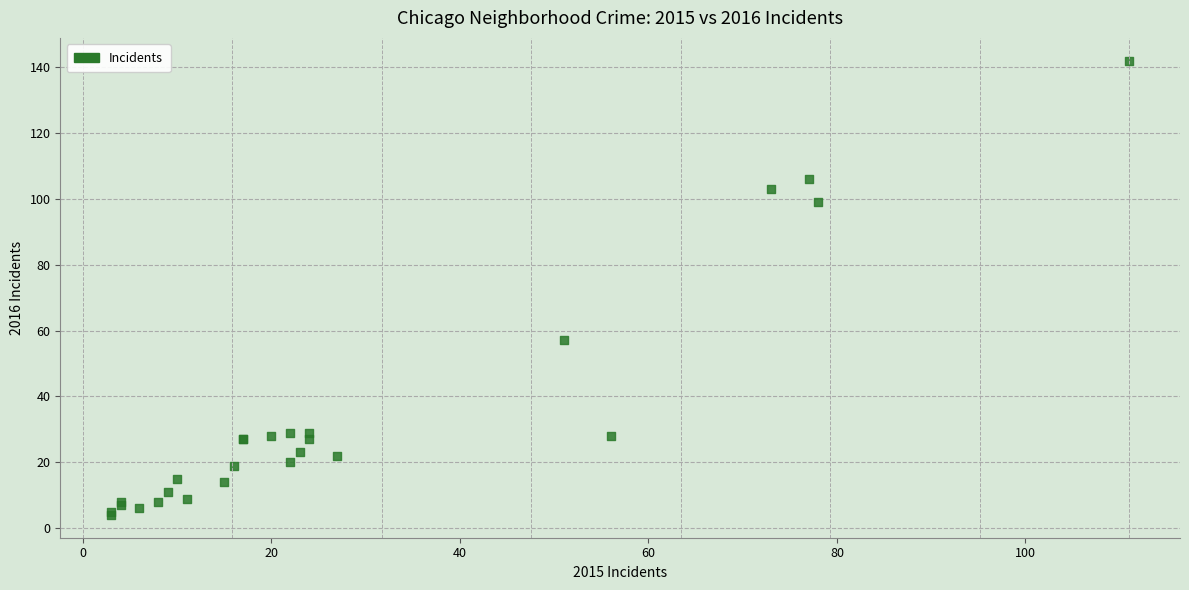

What Y value in the scatter plot is closest to 73?

57